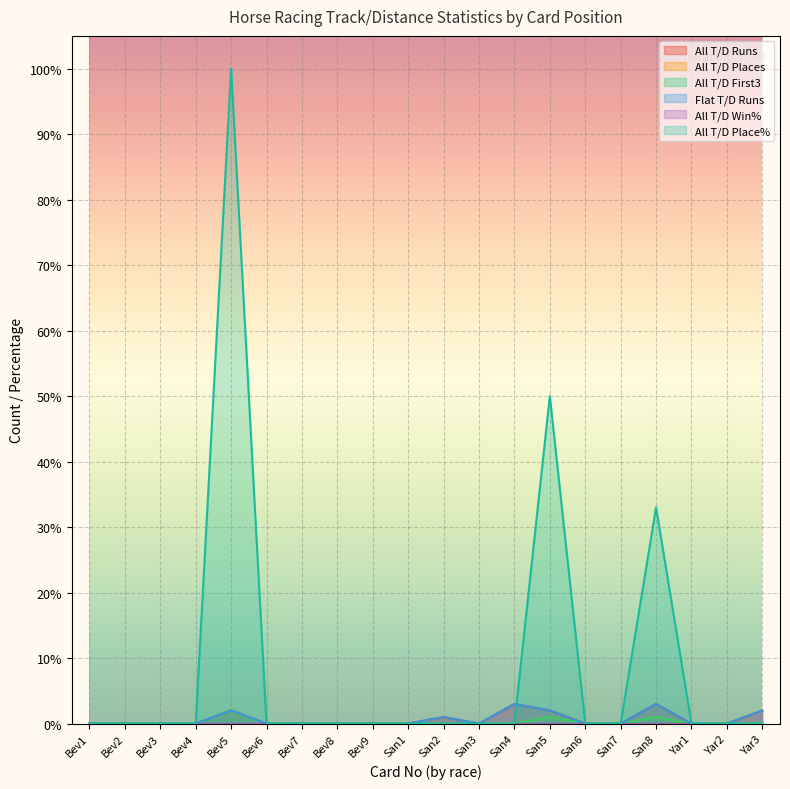

Does the chart display data point markers on the line(s)?

No